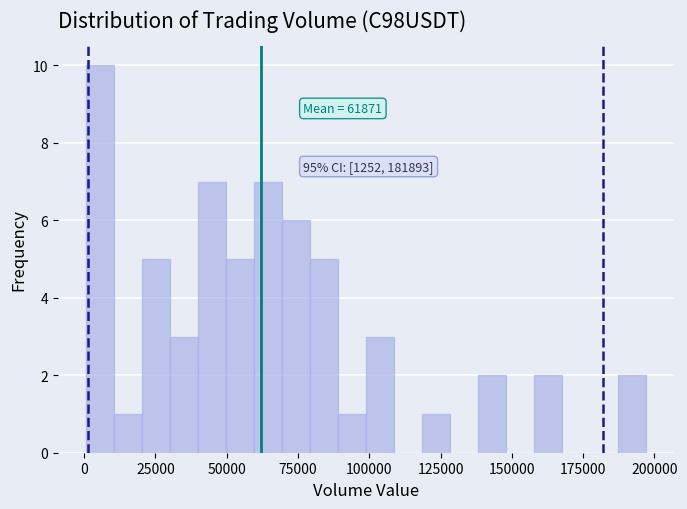

Around what value on the x-axis is the tallest bar? Give the approximate position of its centre, as read against the axis.

5000